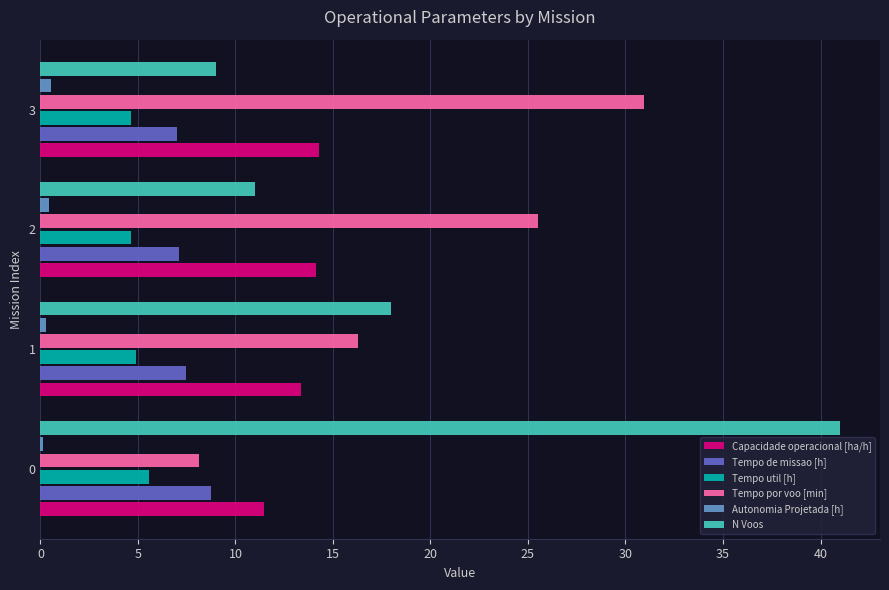

Which series changed the most between 0 and 2?

N Voos